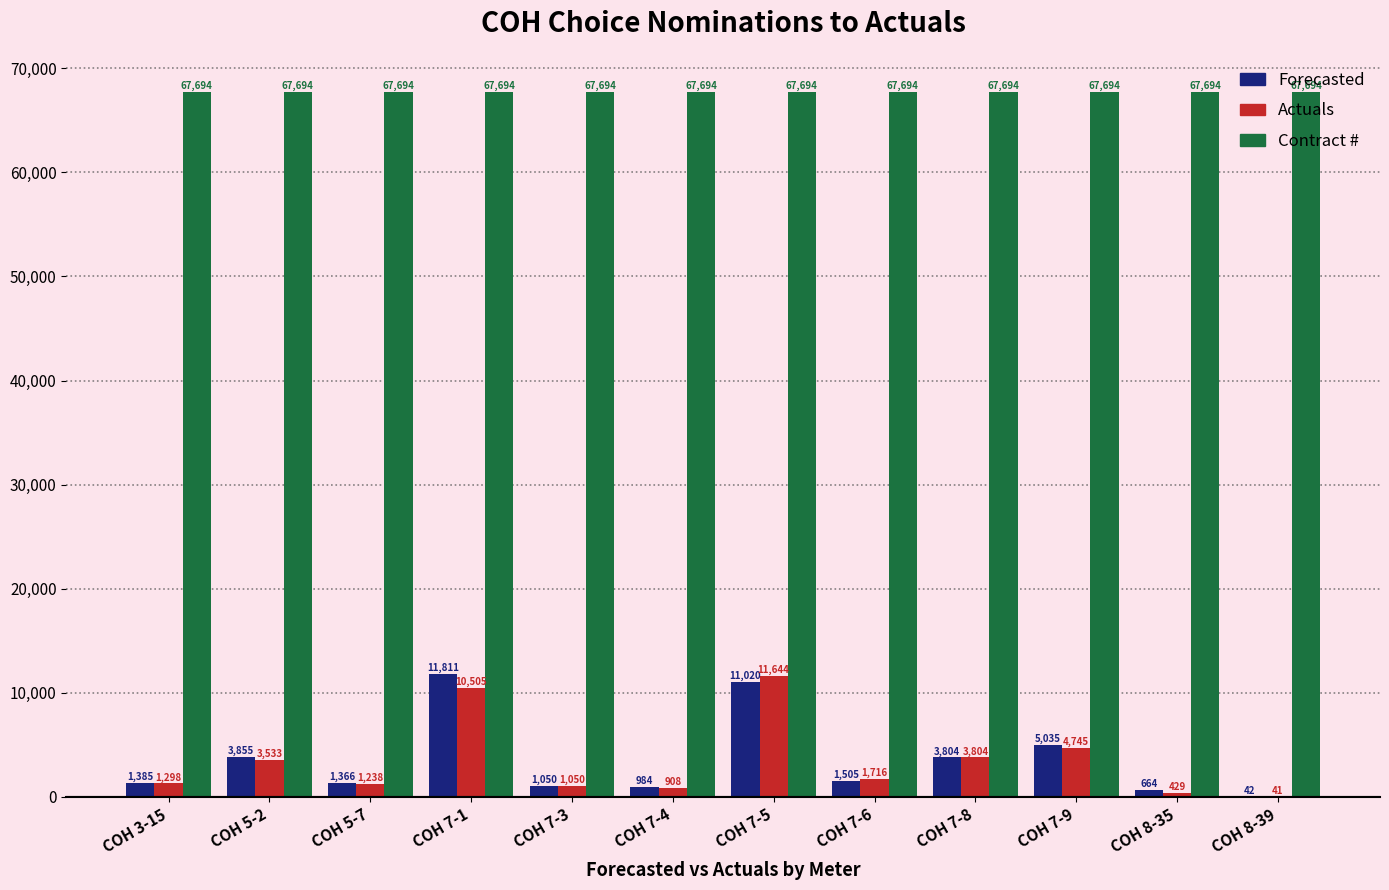

Are the bars horizontal?

No